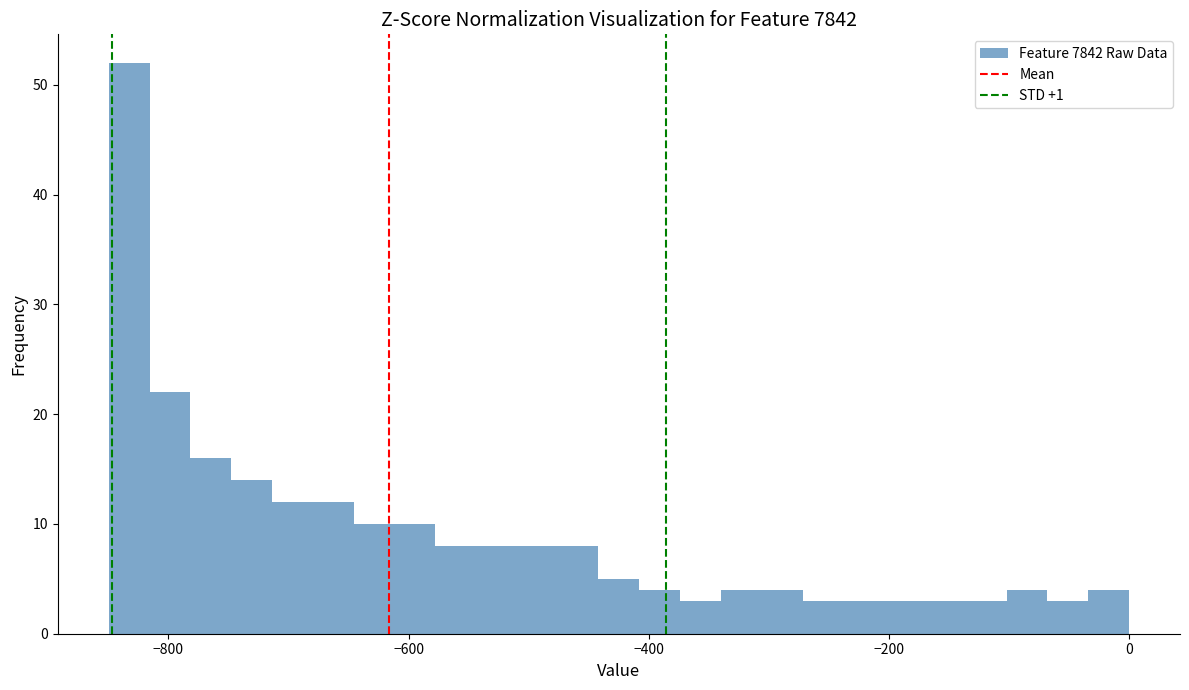

Around what value on the x-axis is the tallest bar? Give the approximate position of its centre, as read against the axis.

-840